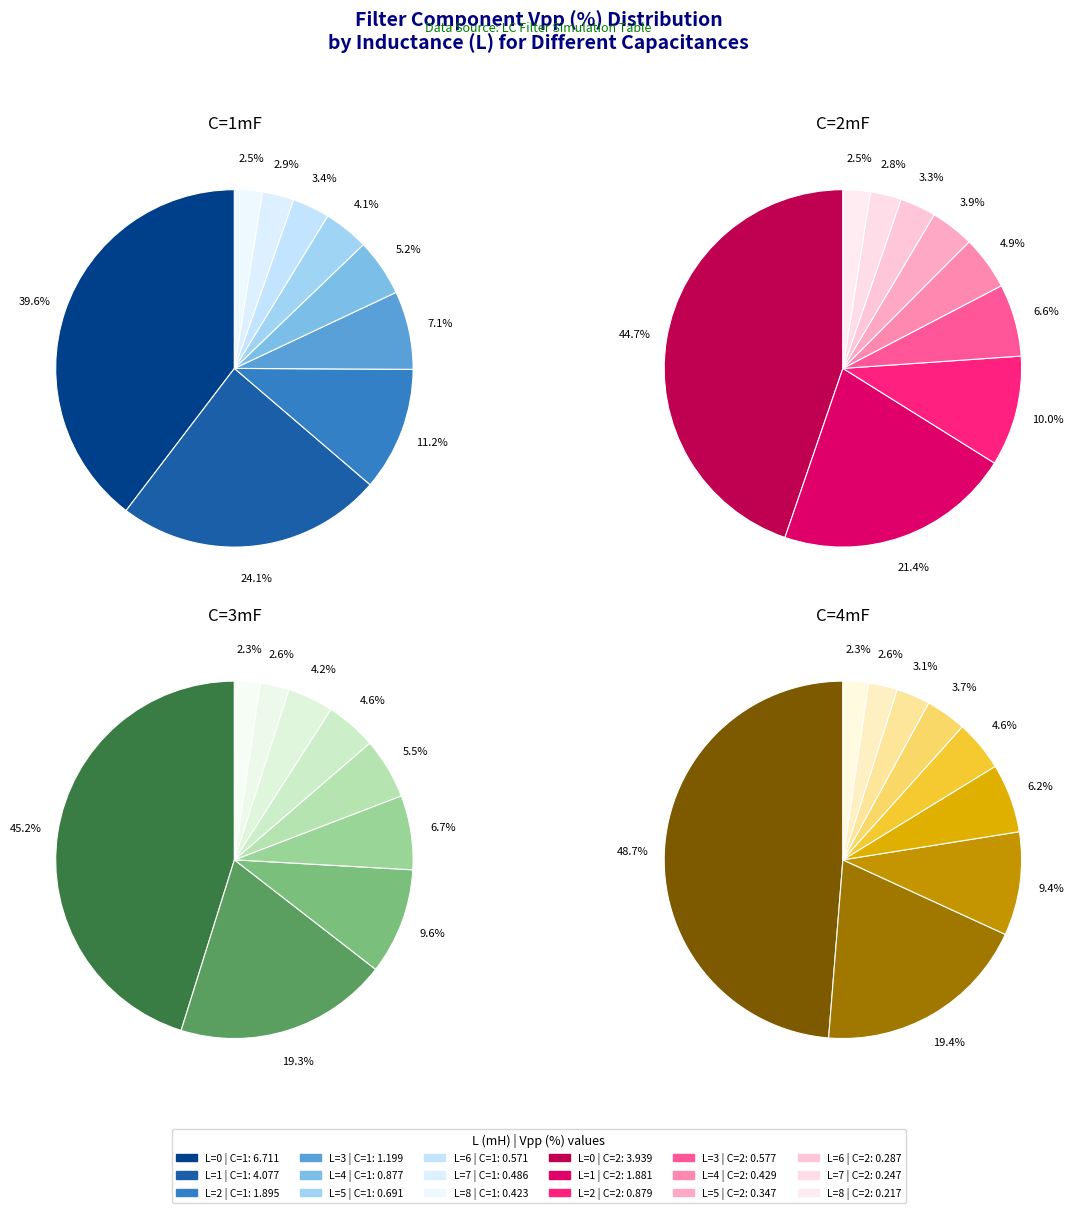

What is the smallest slice in the pie chart?

L=8